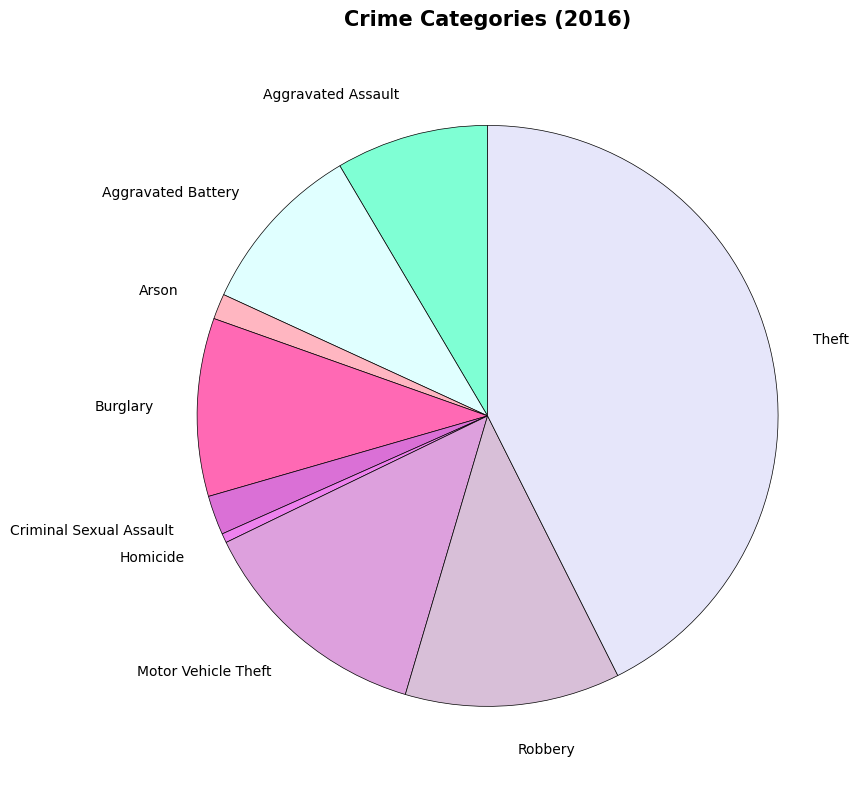

Is there a majority slice in this chart?

No